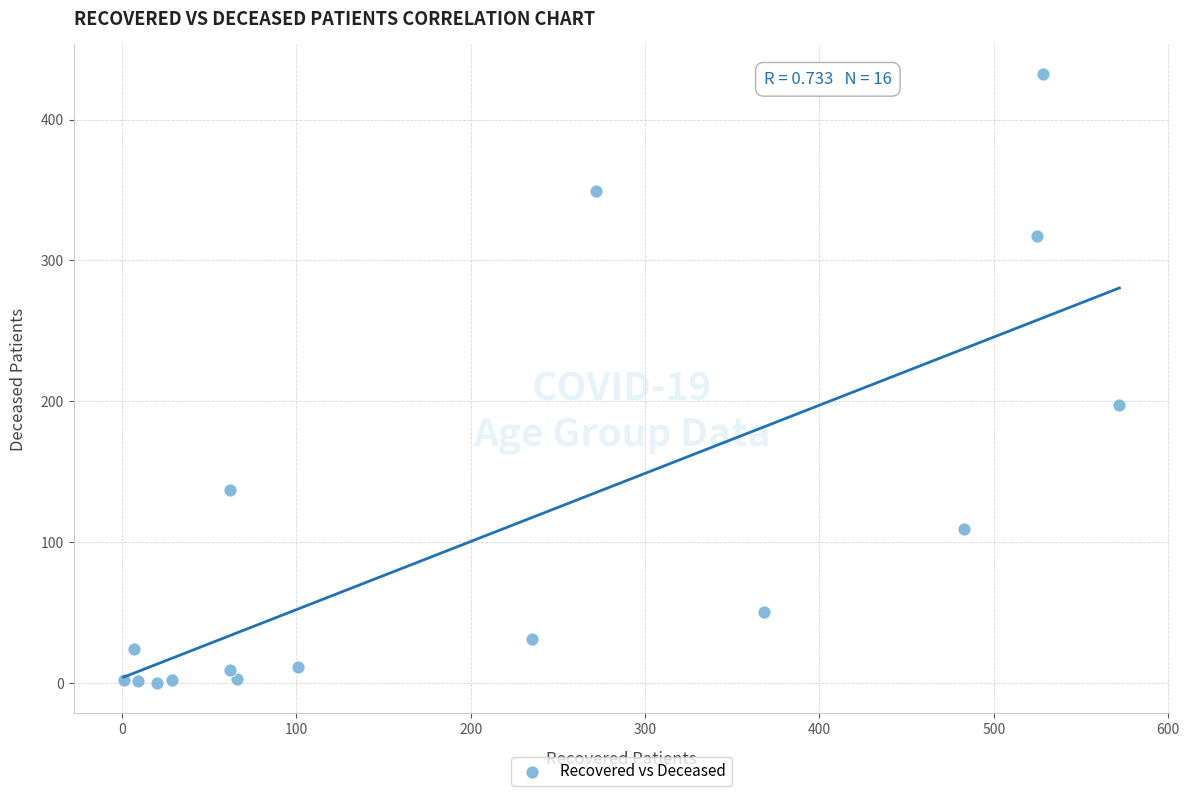

What Y value in the scatter plot is closest to 216?

197